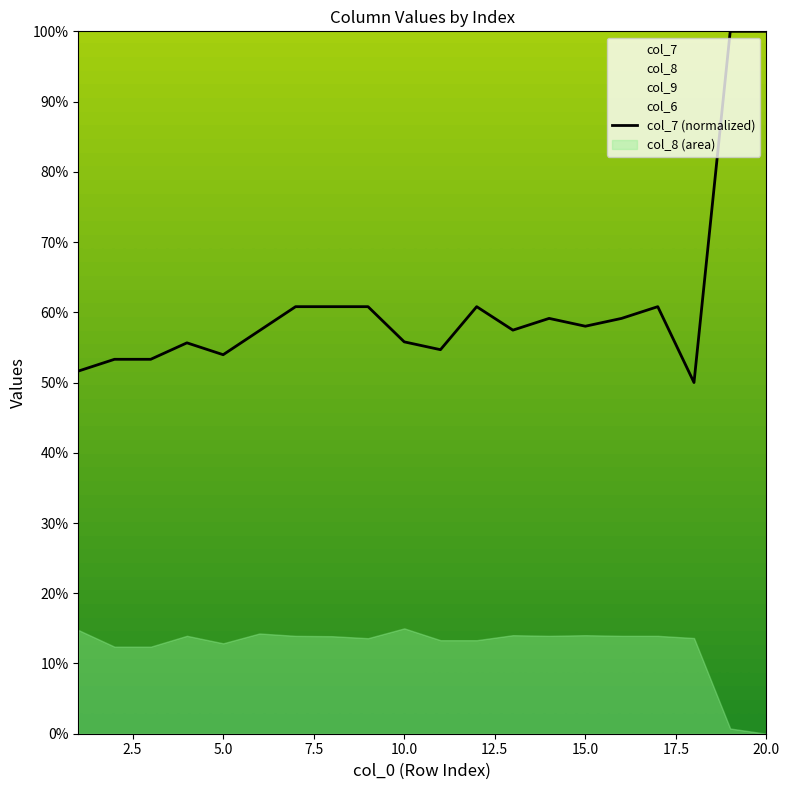

What is the maximum value shown in the chart?

100.0